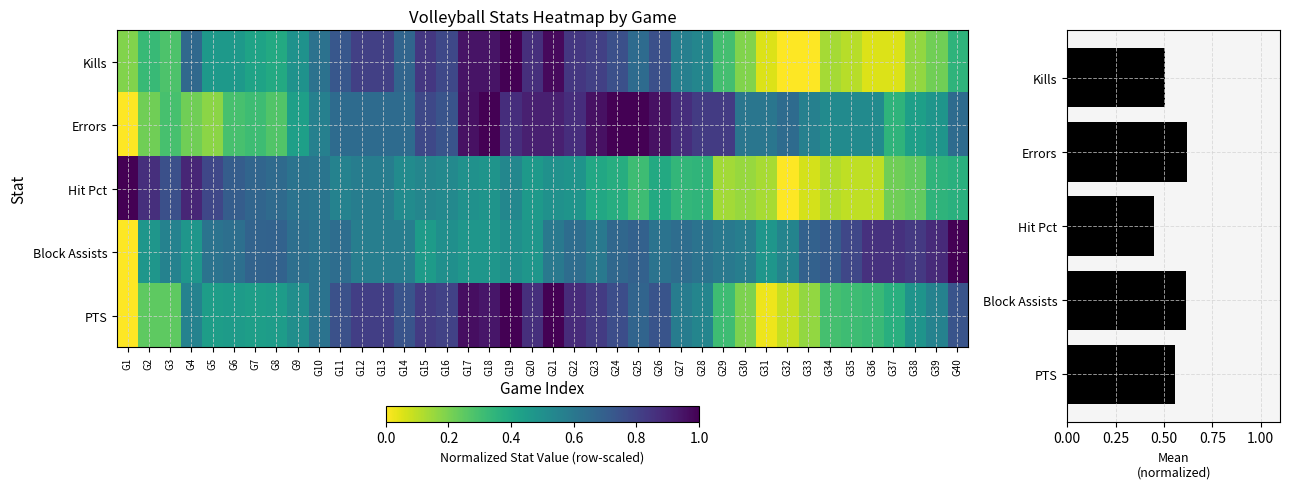

At which category is the sum across all series the highest?

G21